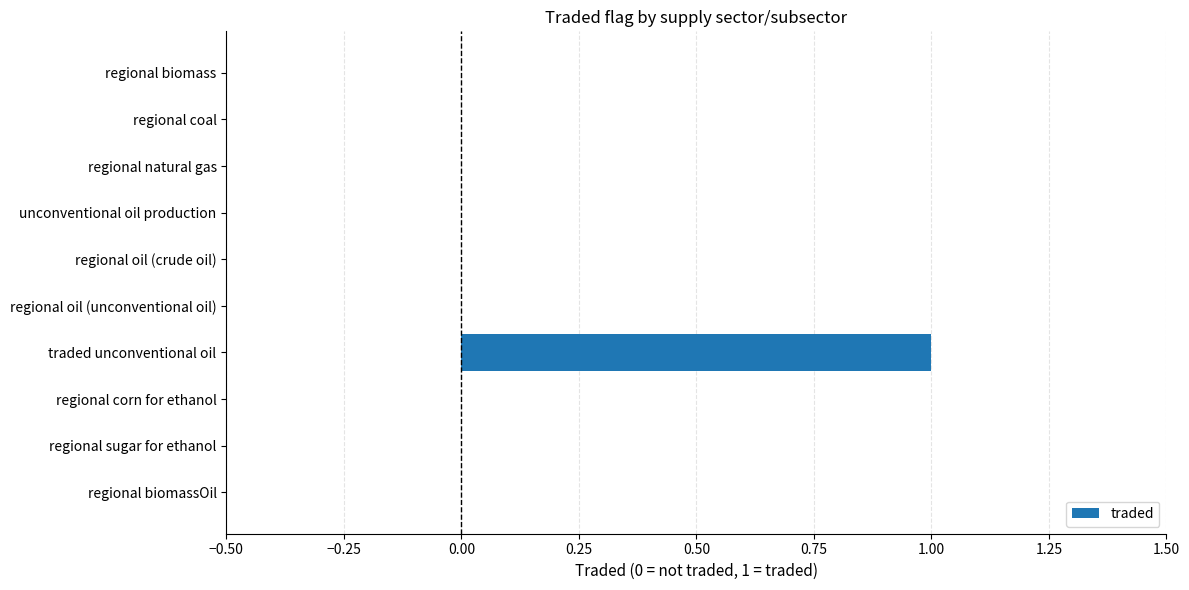

Reading bottom to top, transcribe all the data shown in this chart.

regional biomassOil=0	regional sugar for ethanol=0	regional corn for ethanol=0	traded unconventional oil=1	regional oil (unconventional oil)=0	regional oil (crude oil)=0	unconventional oil production=0	regional natural gas=0	regional coal=0	regional biomass=0